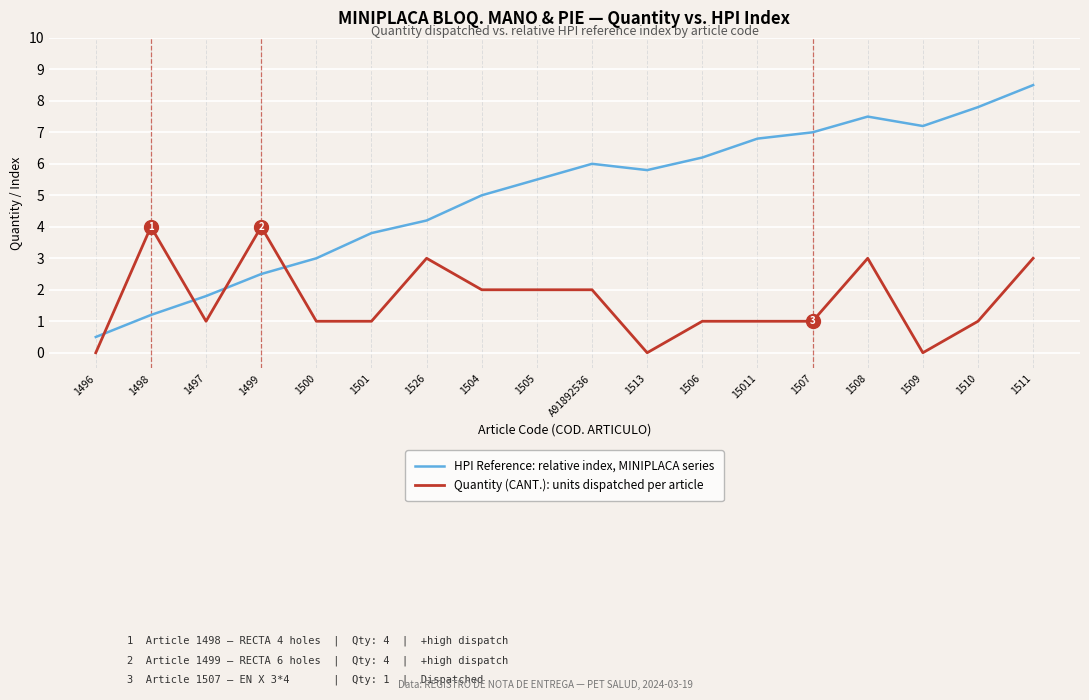

At 1501, list the series in order from smallest to largest.

Quantity (CANT.): units dispatched per article, HPI Reference: relative index, MINIPLACA series